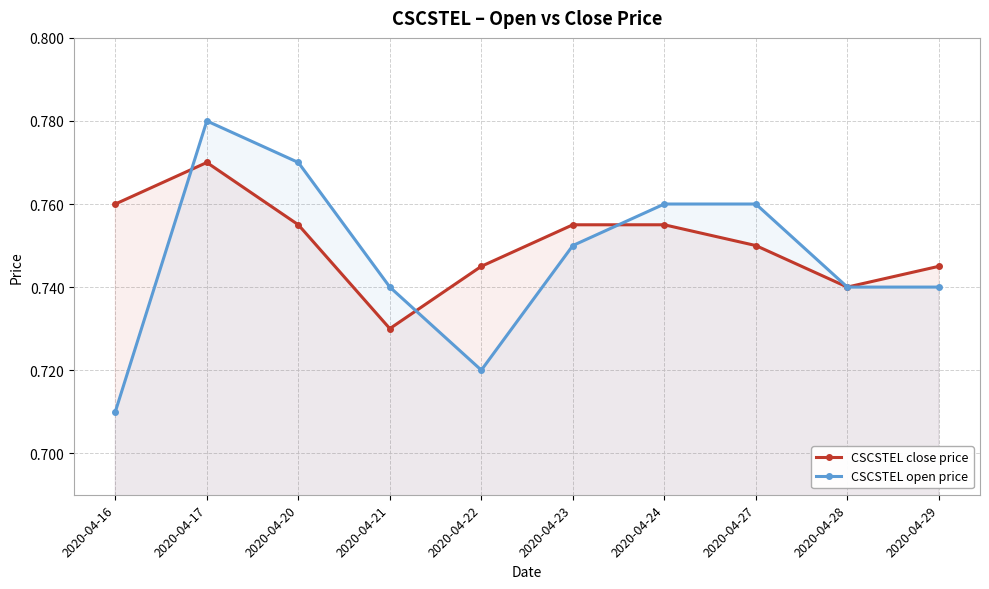

Reading left to right, list all the values displayed in this chart.

CSCSTEL close price: 2020-04-16=0.8	2020-04-17=0.8	2020-04-20=0.8	2020-04-21=0.7	2020-04-22=0.7	2020-04-23=0.8	2020-04-24=0.8	2020-04-27=0.8	2020-04-28=0.7	2020-04-29=0.7
CSCSTEL open price: 2020-04-16=0.7	2020-04-17=0.8	2020-04-20=0.8	2020-04-21=0.7	2020-04-22=0.7	2020-04-23=0.8	2020-04-24=0.8	2020-04-27=0.8	2020-04-28=0.7	2020-04-29=0.7